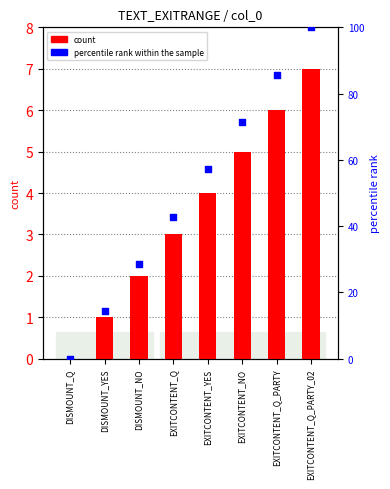

Which series reaches the minimum Y coordinate?

count